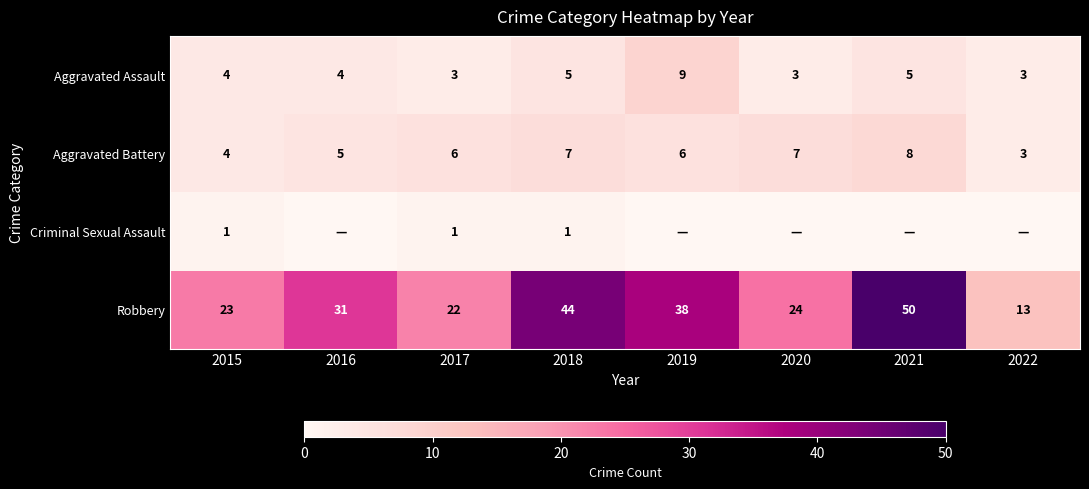

What is the total value across all series at 2020?

34